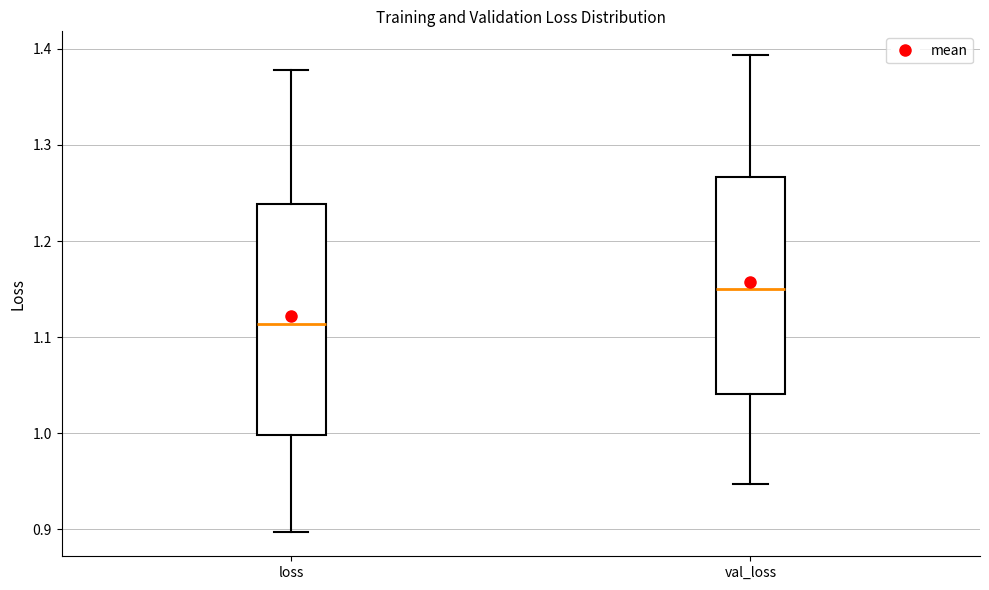

Which box has the lowest median line?

loss